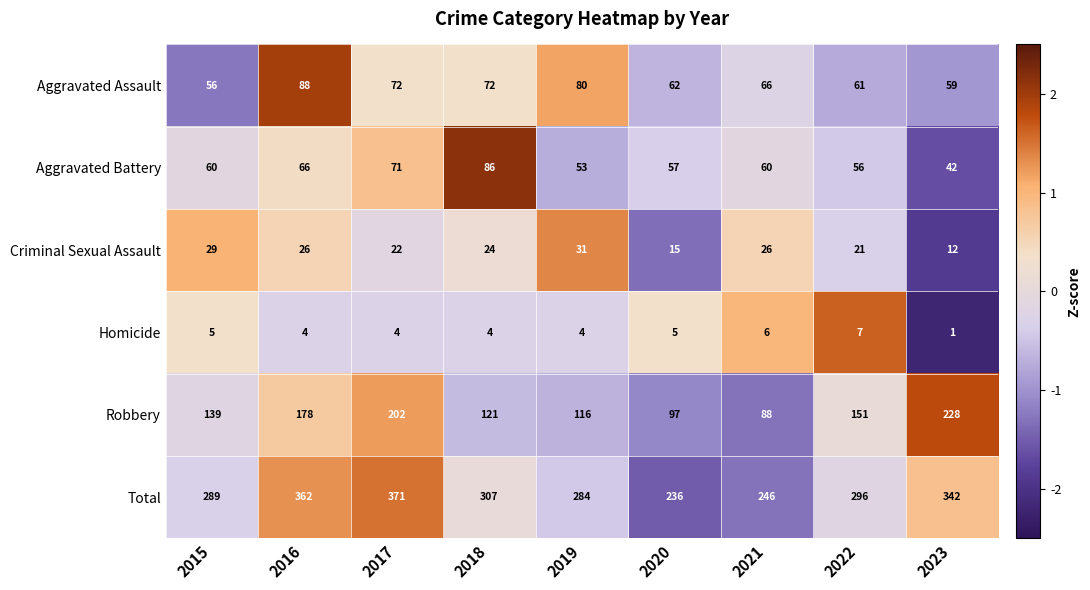

What is the maximum value for Aggravated Battery?

86